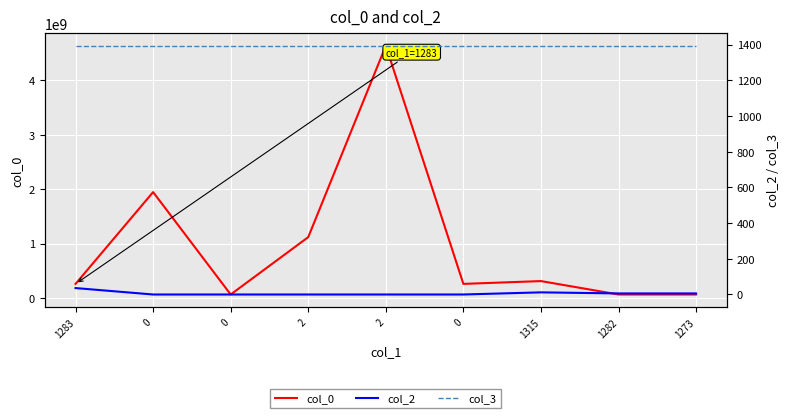

What is the average value of the col_2 series?

7